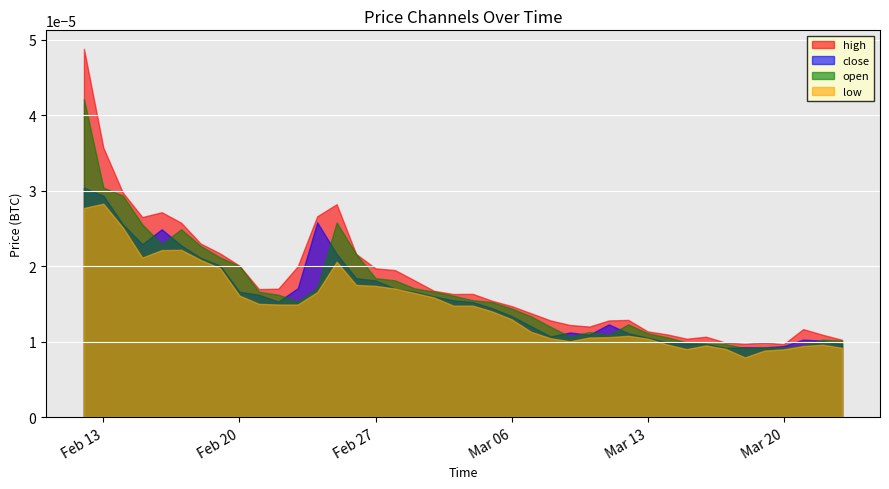

List the series in order of their peak value, lowest first.

low, close, open, high